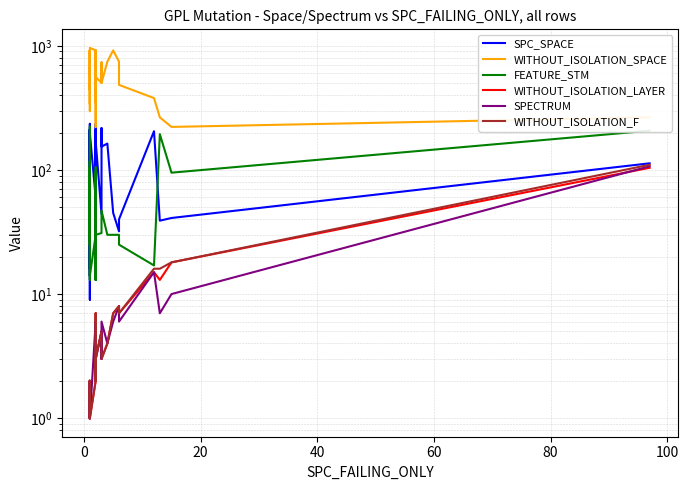

True or false: WITHOUT_ISOLATION_LAYER and WITHOUT_ISOLATION_F cross at least once.

False